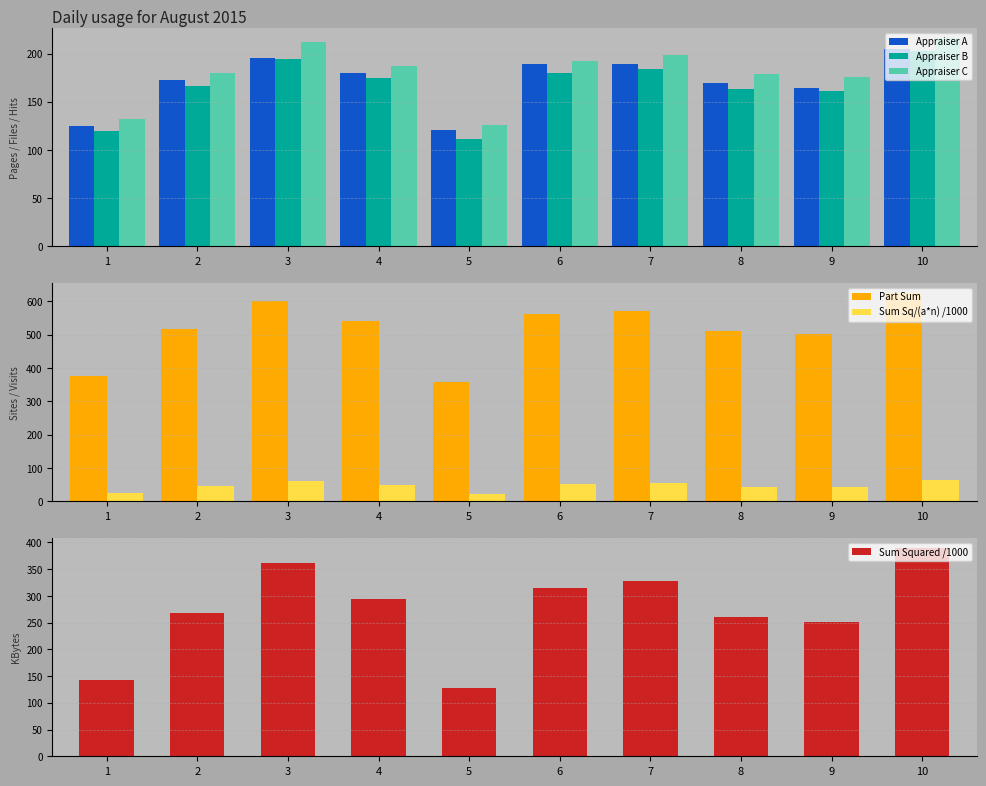

At which label does Appraiser A reach its minimum?

5